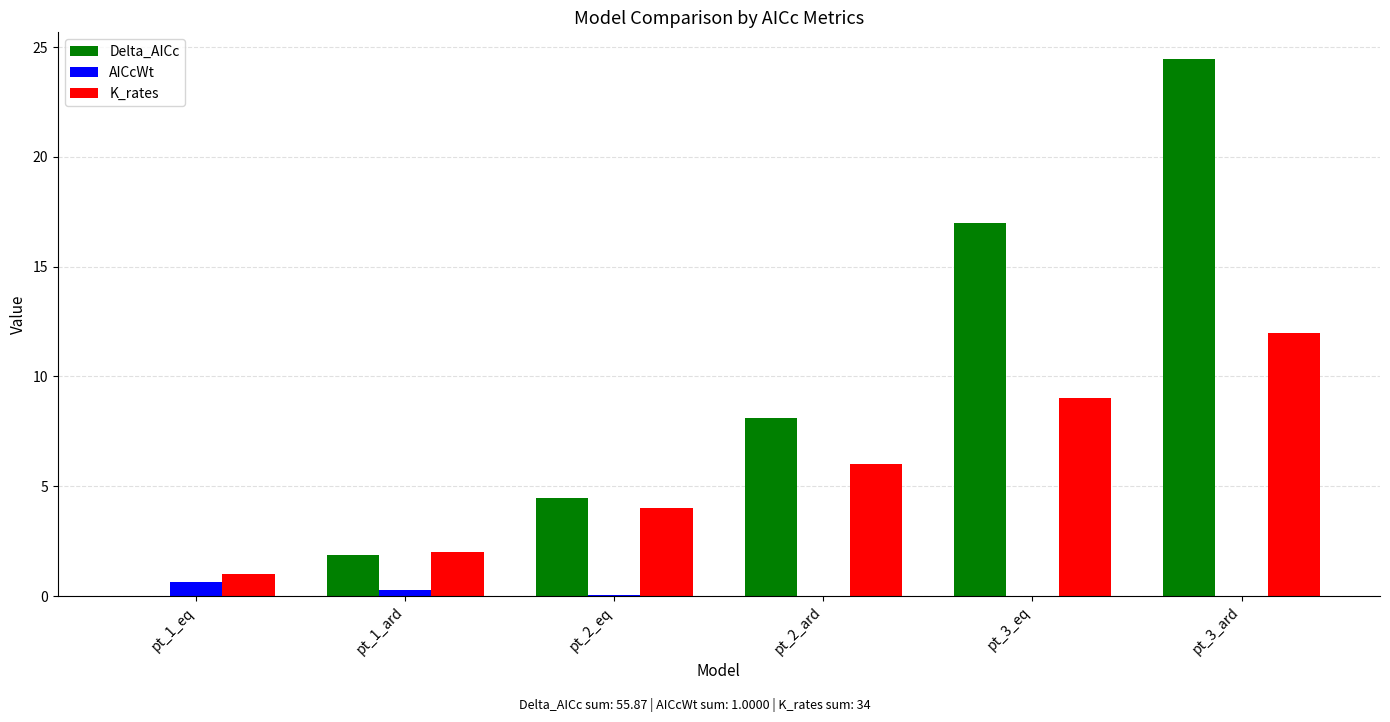

Between pt_1_ard and pt_2_eq, which series saw the biggest shift?

Delta_AICc